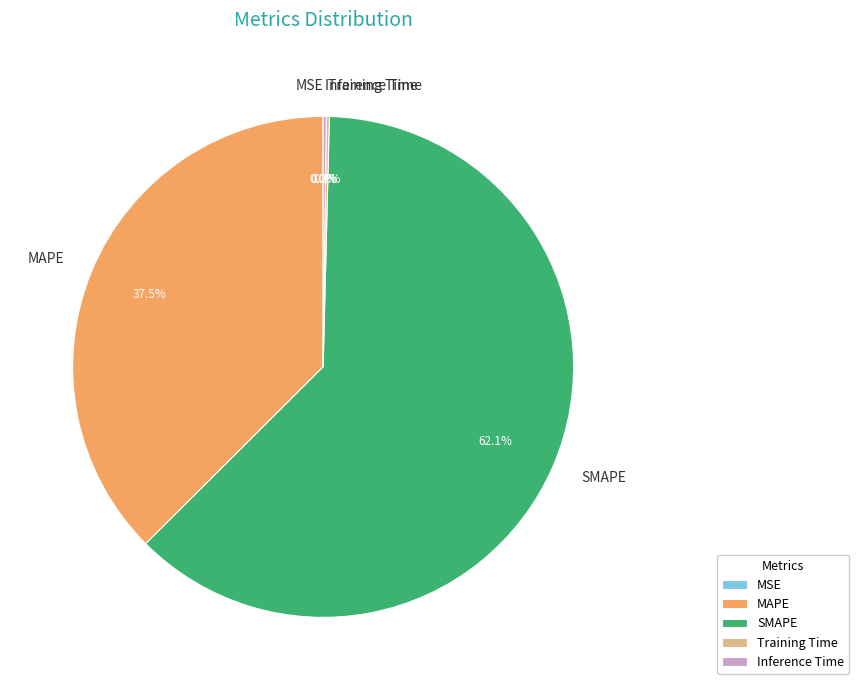

Which category has the biggest portion of the pie?

SMAPE